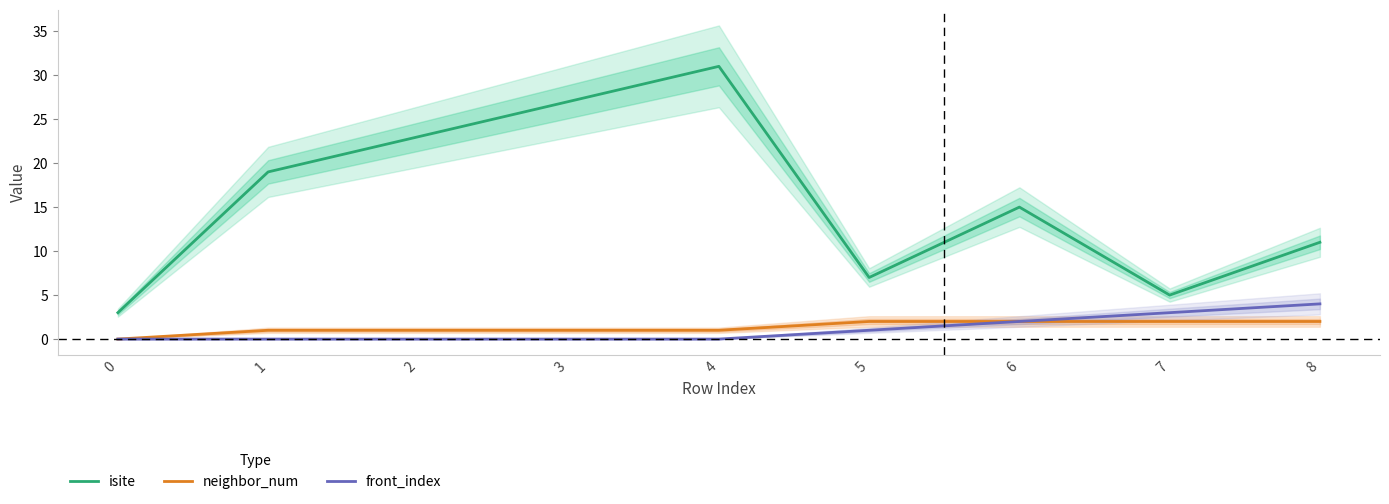

Reading right to left, transcribe all the data shown in this chart.

isite: 8=11	7=5	6=15	5=7	4=31	3=27	2=23	1=19	0=3
neighbor_num: 8=2	7=2	6=2	5=2	4=1	3=1	2=1	1=1	0=0
front_index: 8=4	7=3	6=2	5=1	4=0	3=0	2=0	1=0	0=0